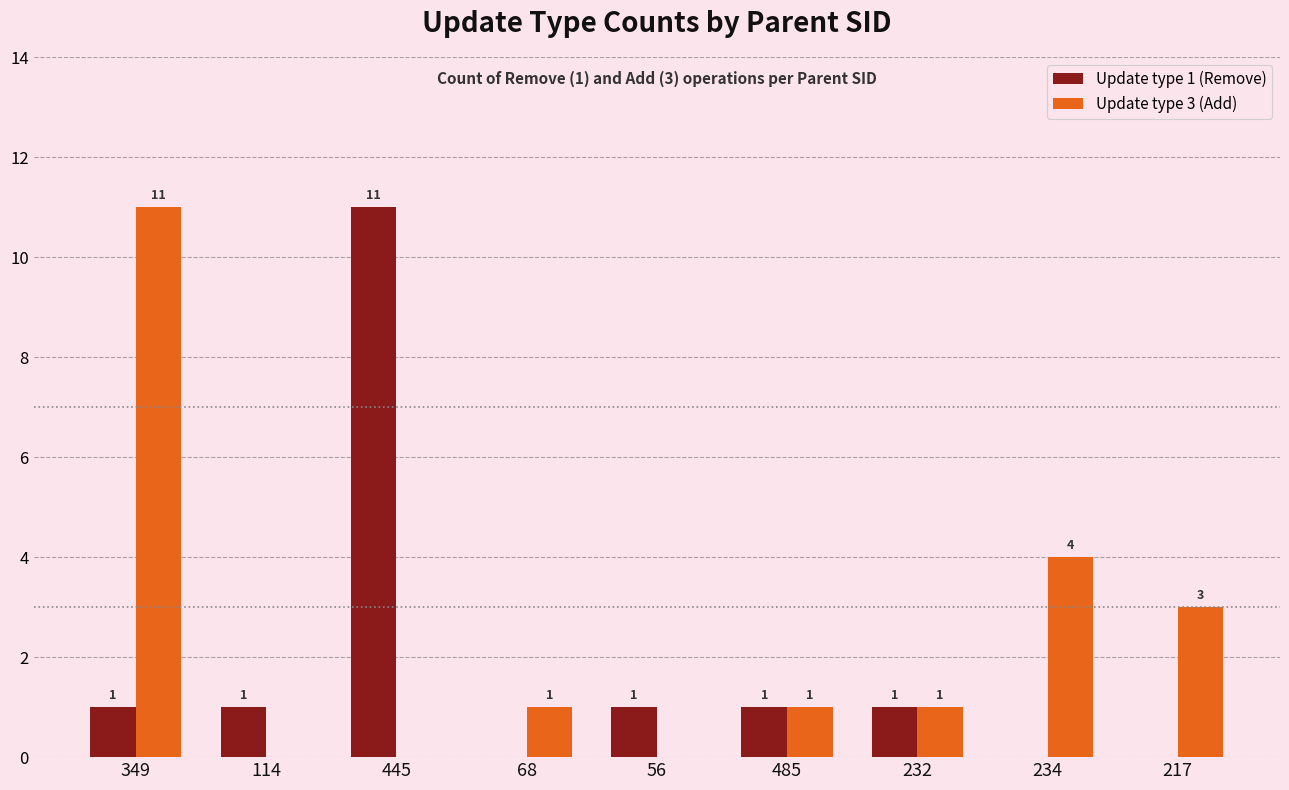

The Update type 3 (Add) series shows 5 at 234. True or false?

False